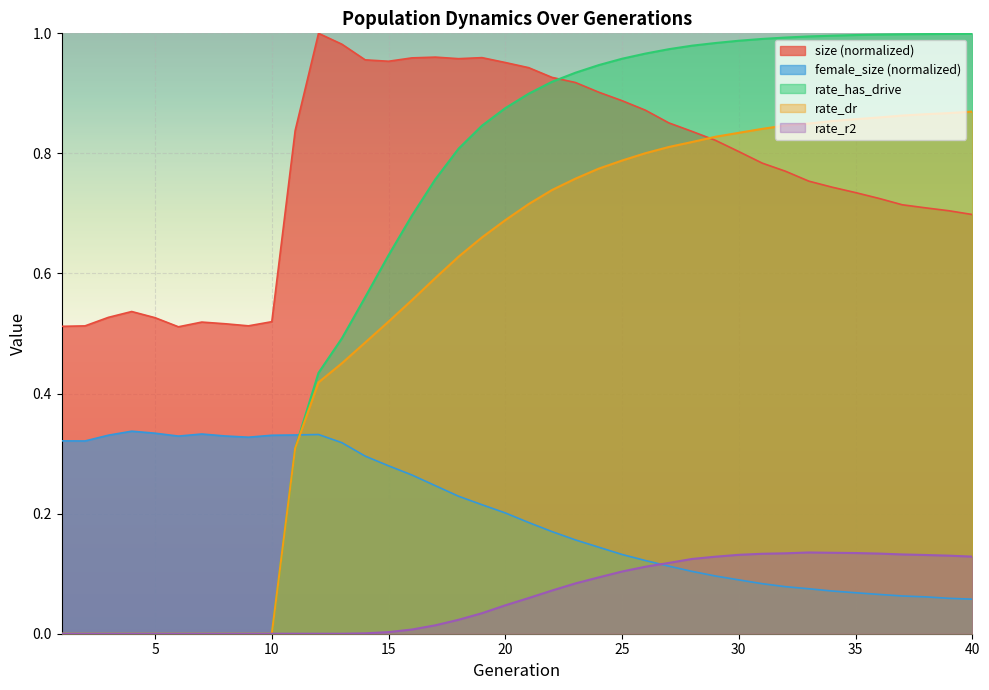

Where is the first local maximum for female_size?

4